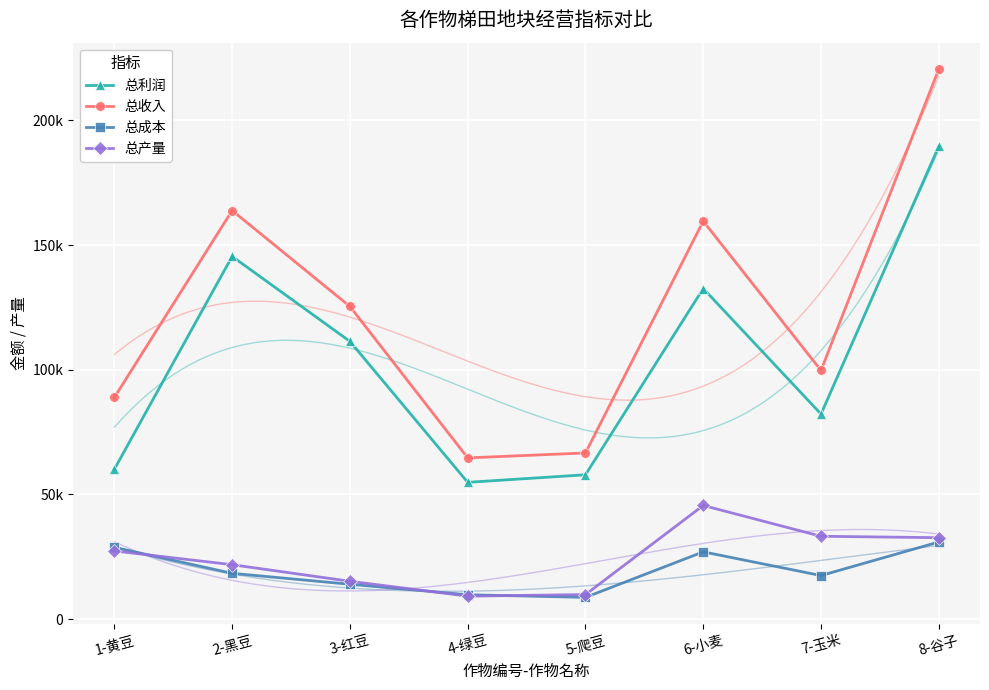

Rank the series at 8-谷子 from lowest to highest value.

总成本, 总产量, 总利润, 总收入